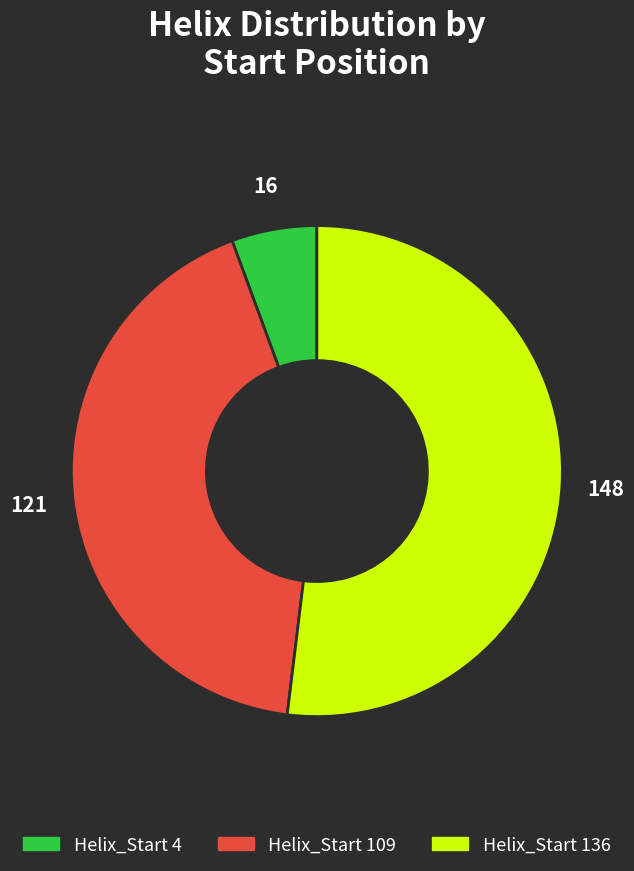

Is there any slice that represents more than half of the pie?

Yes